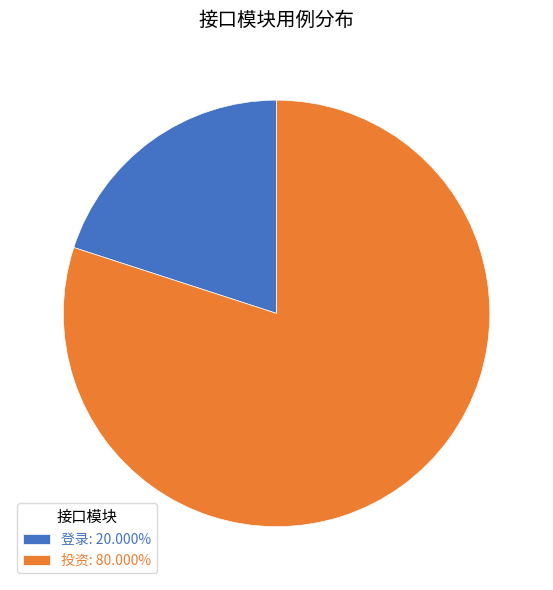

The 登录 slice represents 20% of the pie. True or false?

True